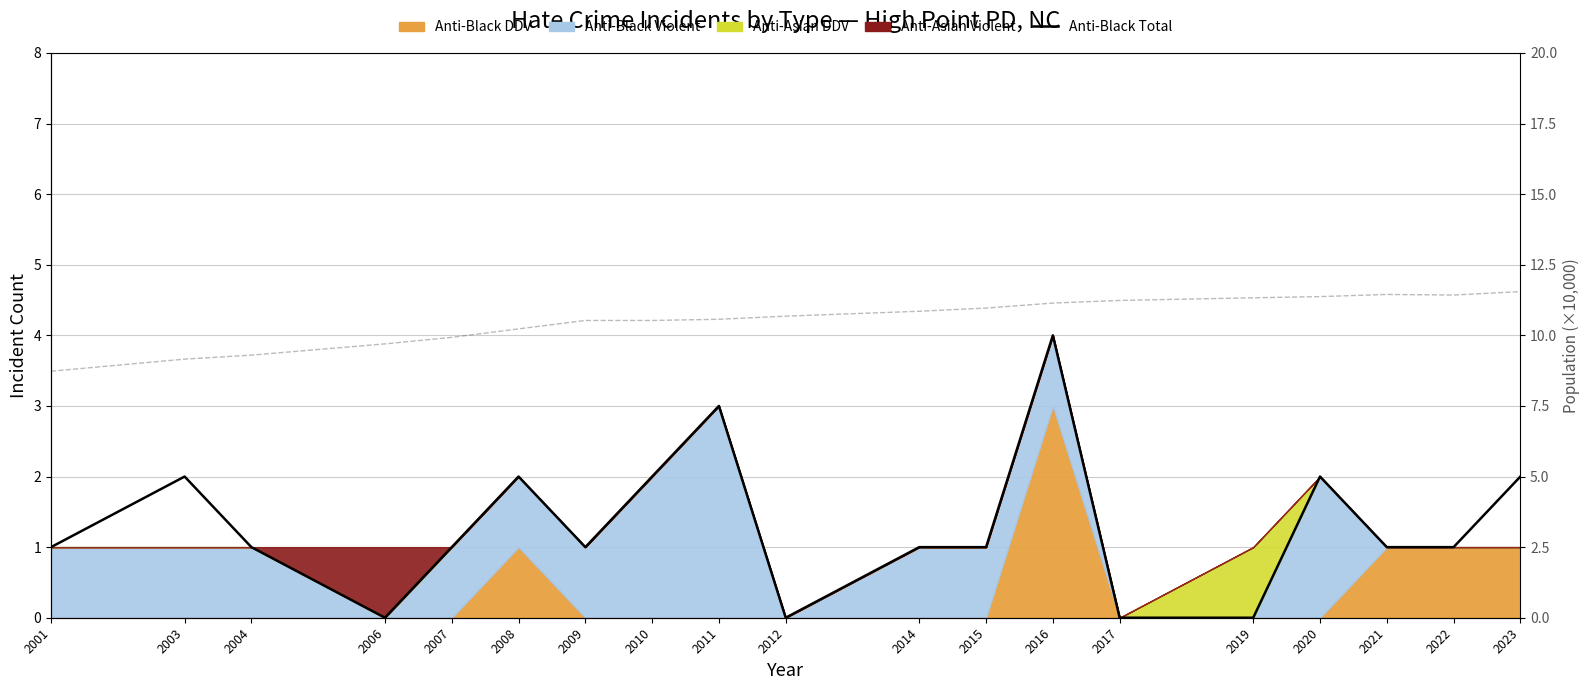

Between 2019 and 2021, which series saw the biggest shift?

anti_black_total